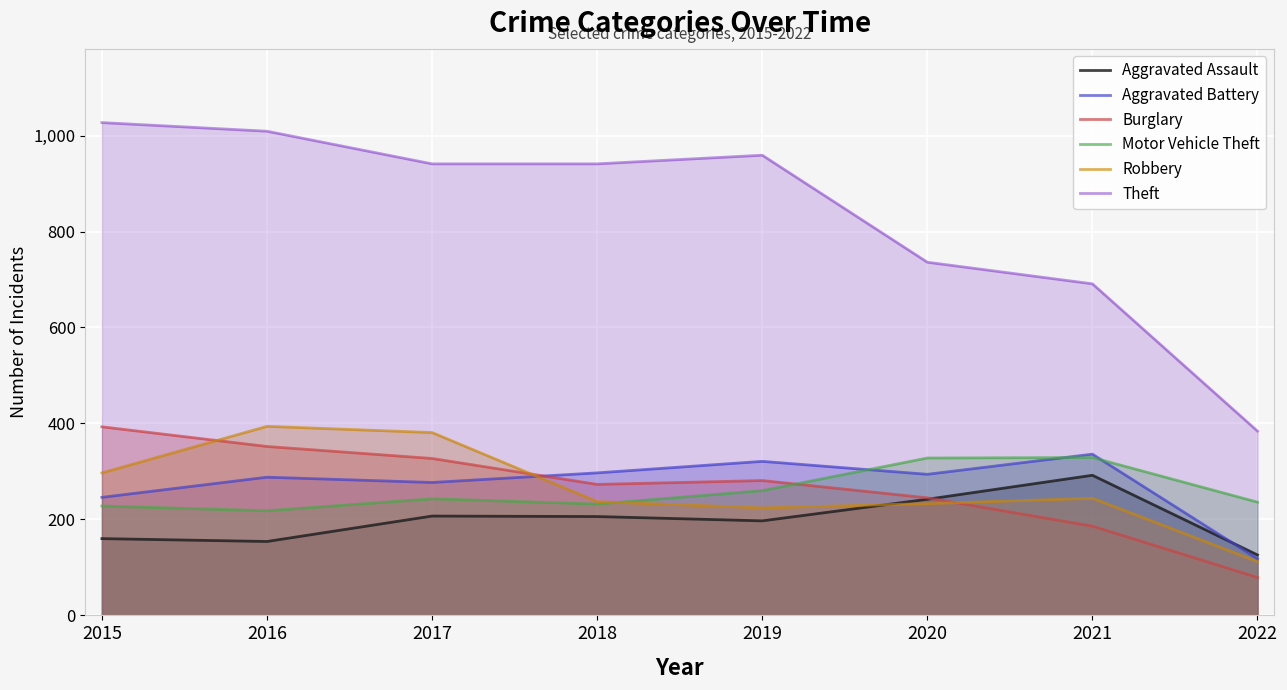

What is the approximate value of Aggravated Battery at 2015, to the nearest 5?

245